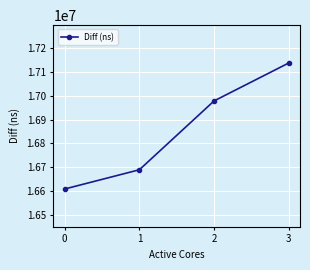

Does the chart have visible grid lines?

Yes